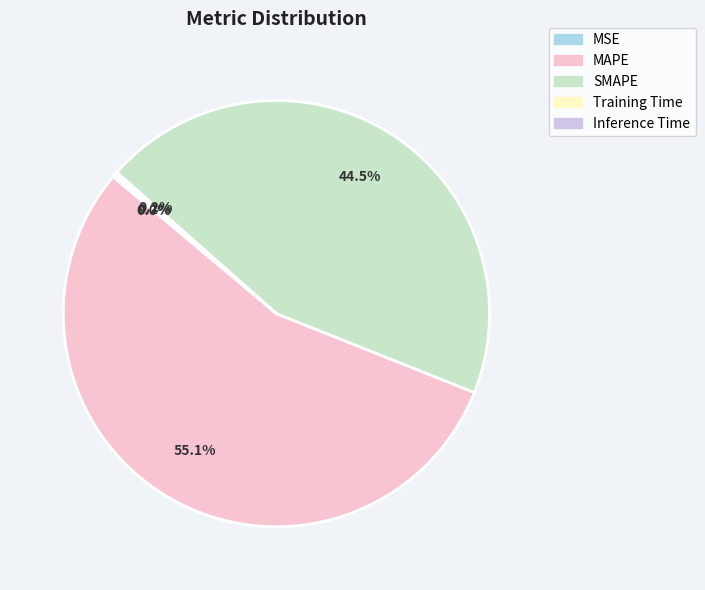

Which has a higher value, MAPE or SMAPE?

MAPE